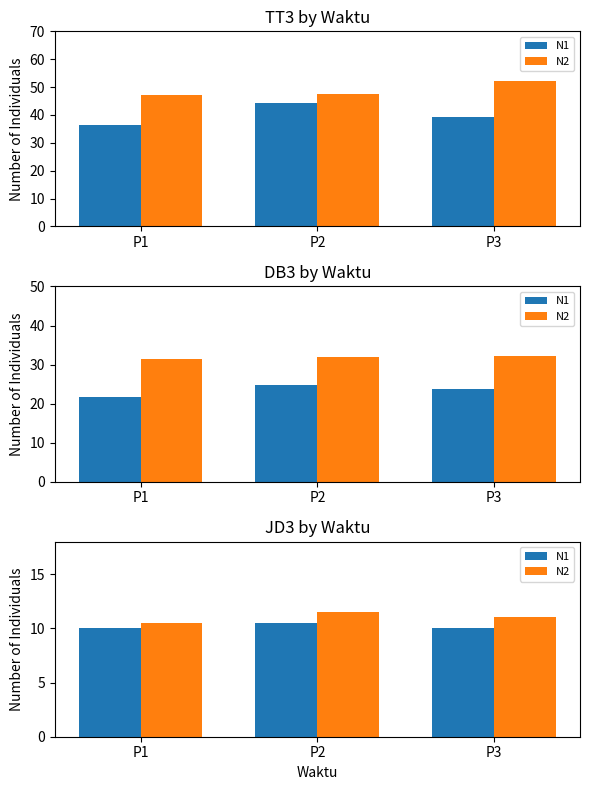

What is the value of the N1 bar at the 1st from the left?

10.0